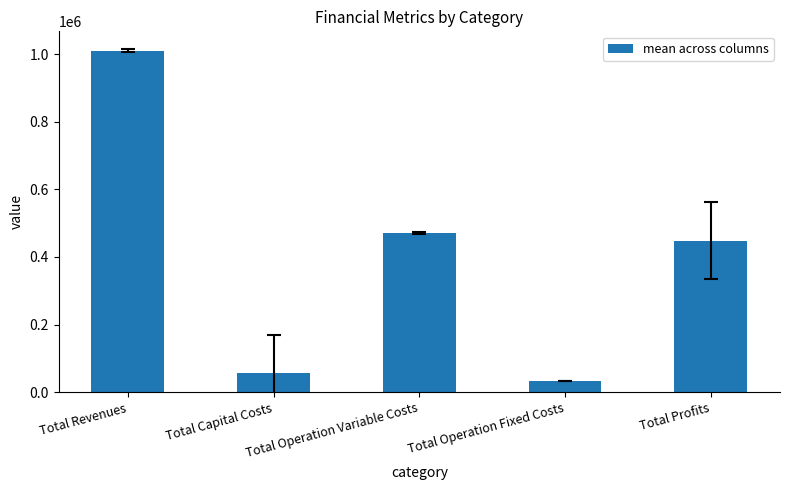

What is the change in value from Total Operation Variable Costs to Total Operation Fixed Costs?

-436082.8